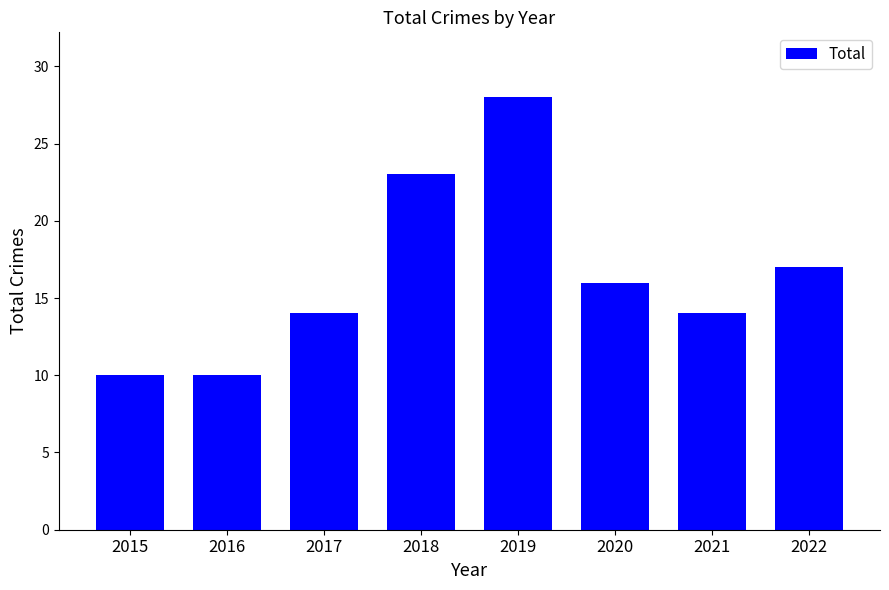

What is the difference between the maximum and second lowest values?

18